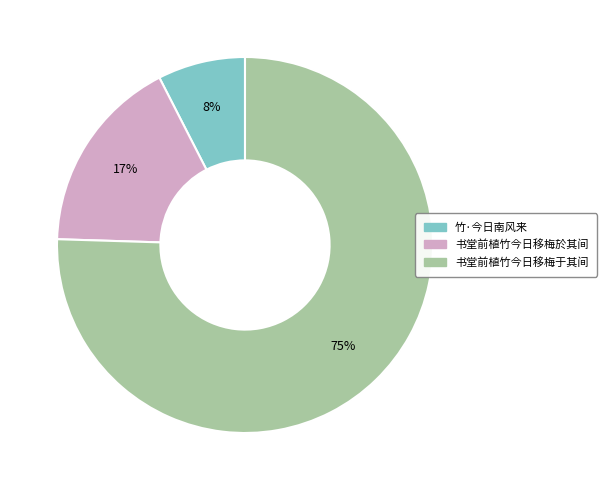

Is there a majority slice in this chart?

Yes